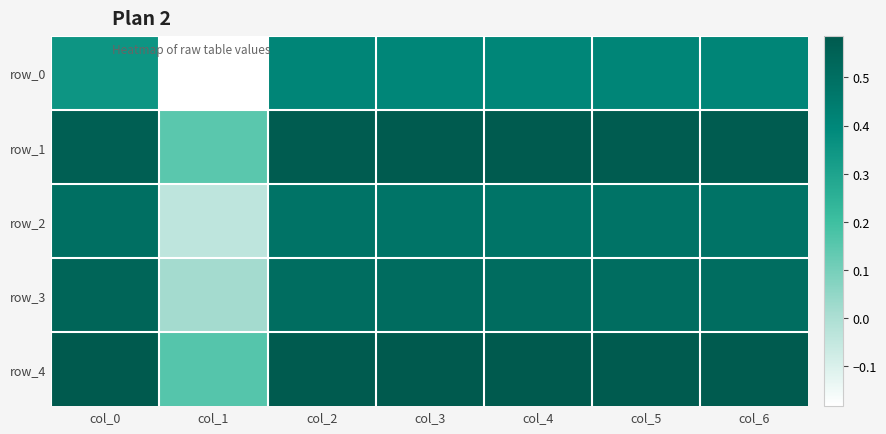

Which series has the largest range (max minus min)?

row_0